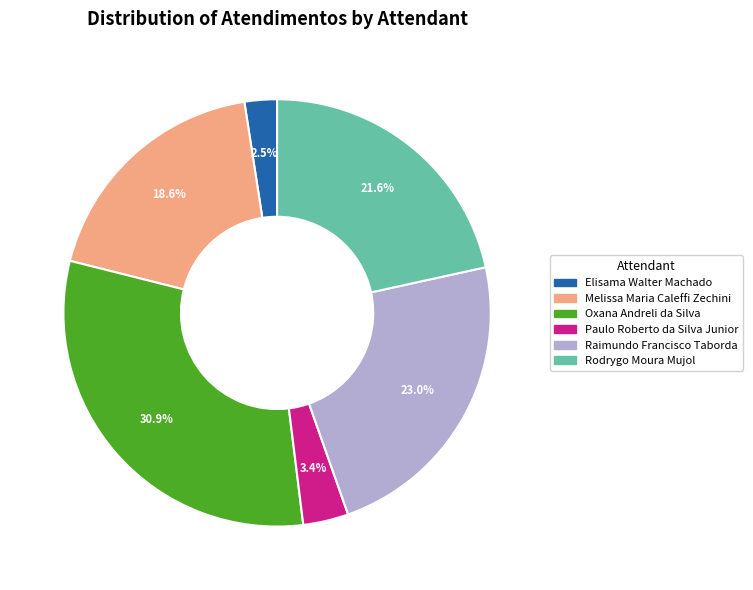

Which slice is the smallest?

Elisama Walter Machado